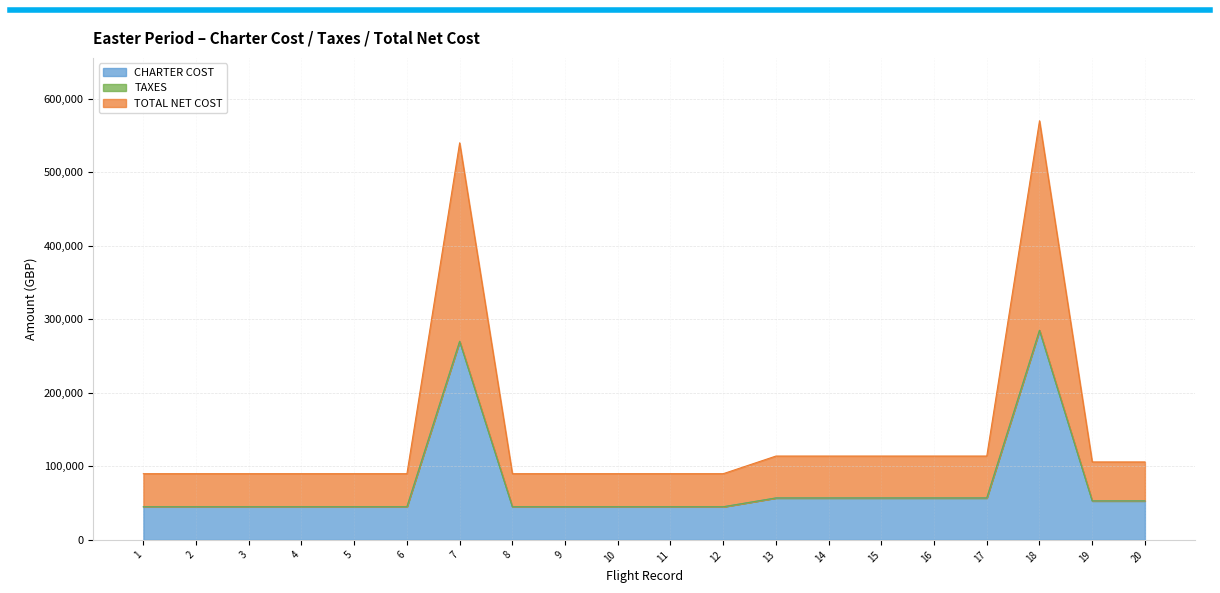

How many data points in CHARTER COST are above 45000?

9